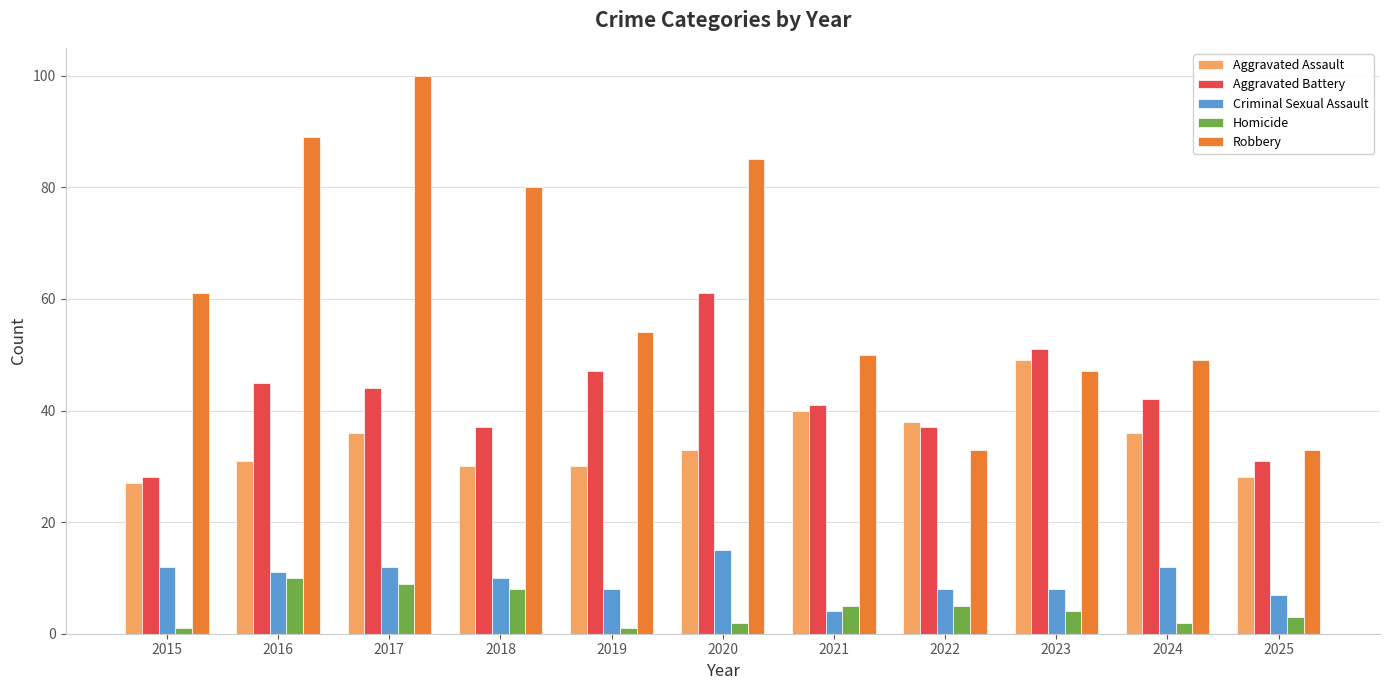

How many Homicide values are between 2 and 8?

7